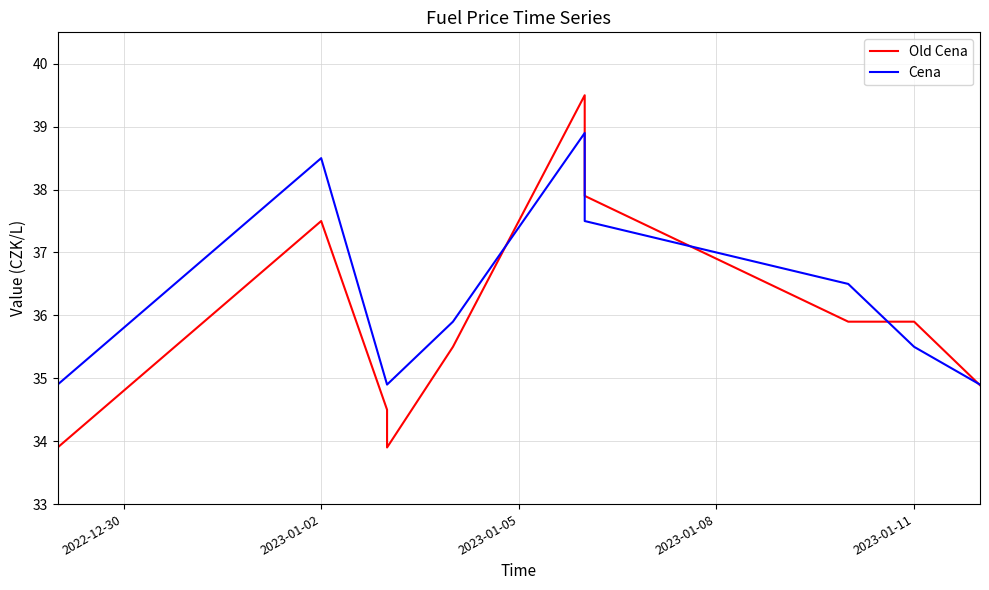

Is it true that Old Cena equals 58.2 at 8?

False